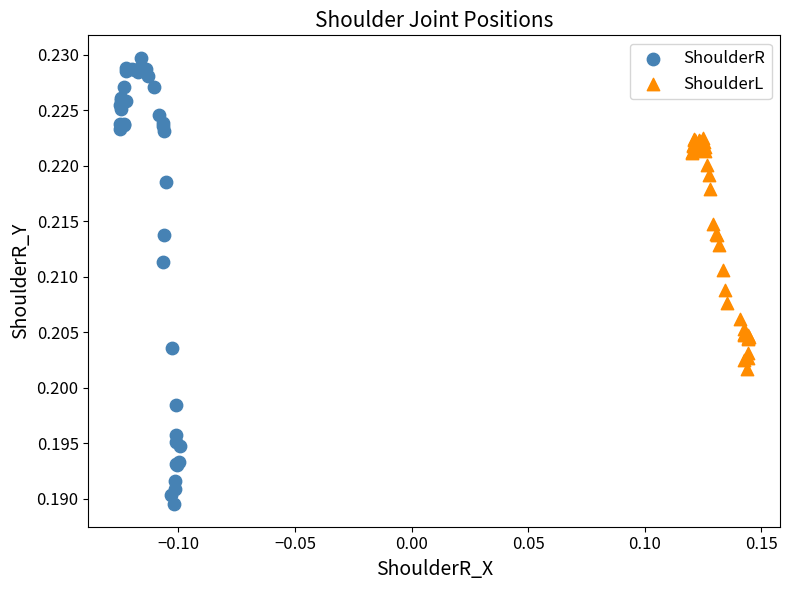

Which series contains the highest Y value?

ShoulderR